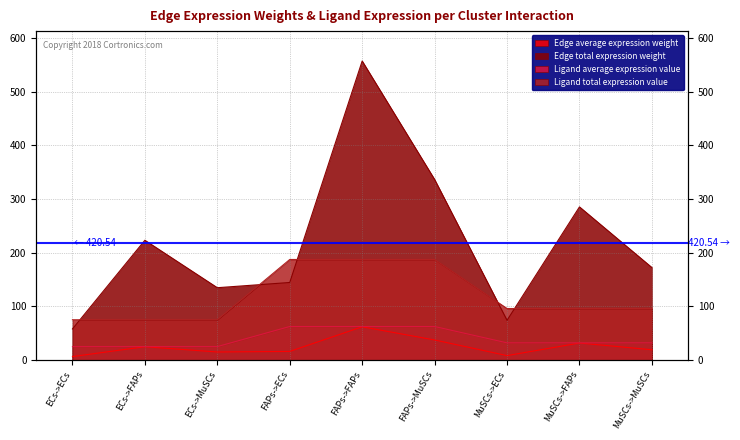

What is the value of the Edge average expression weight point at the 8th from the left?

31.7